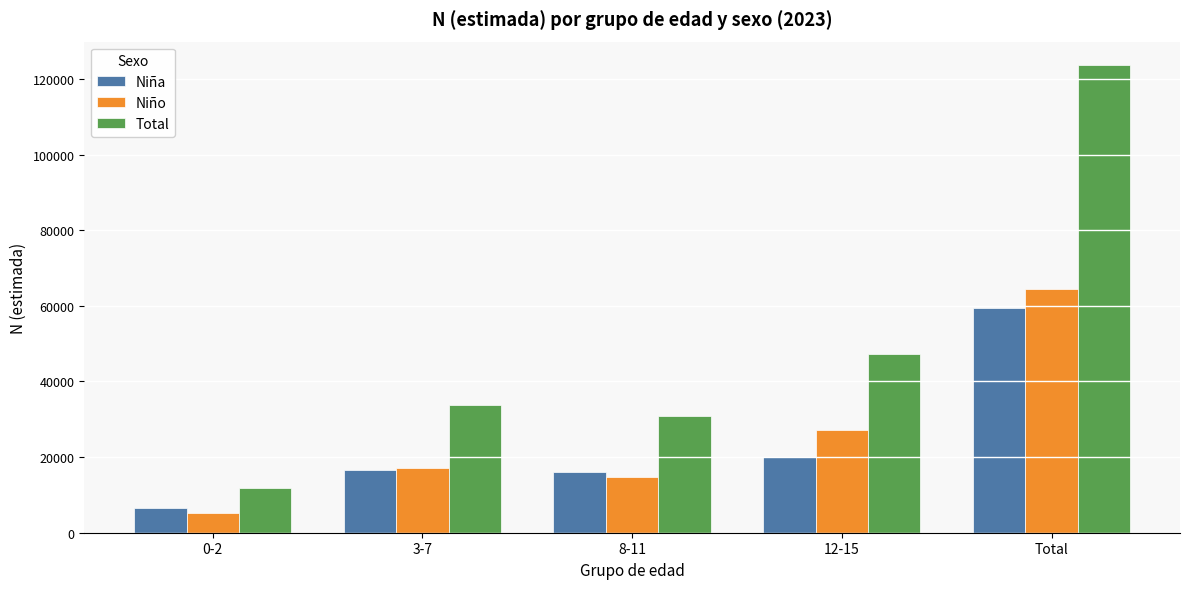

What is the spread (max minus min) of values at 3-7?

17198